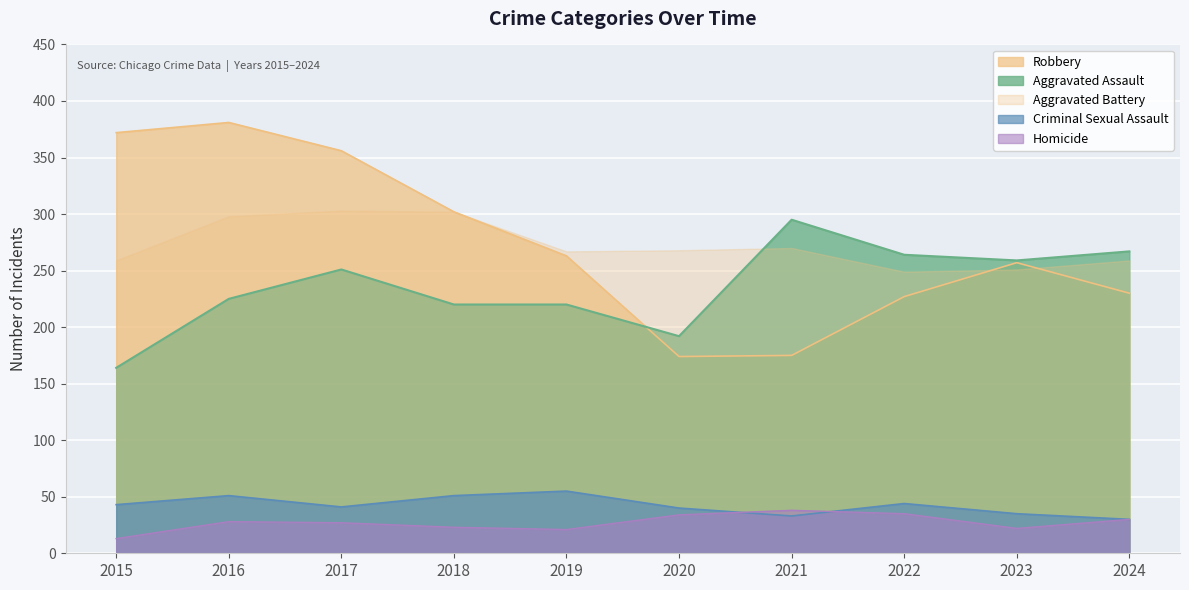

Which series has the widest spread of values?

Robbery